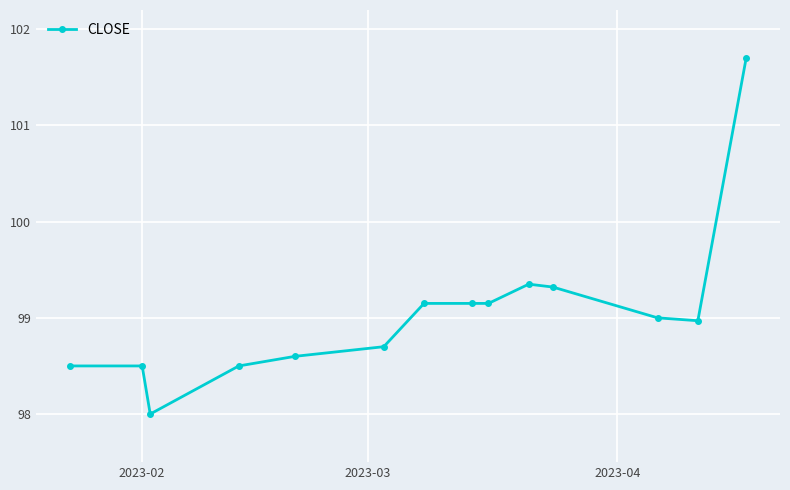

What is the minimum value shown in the chart?

98.0